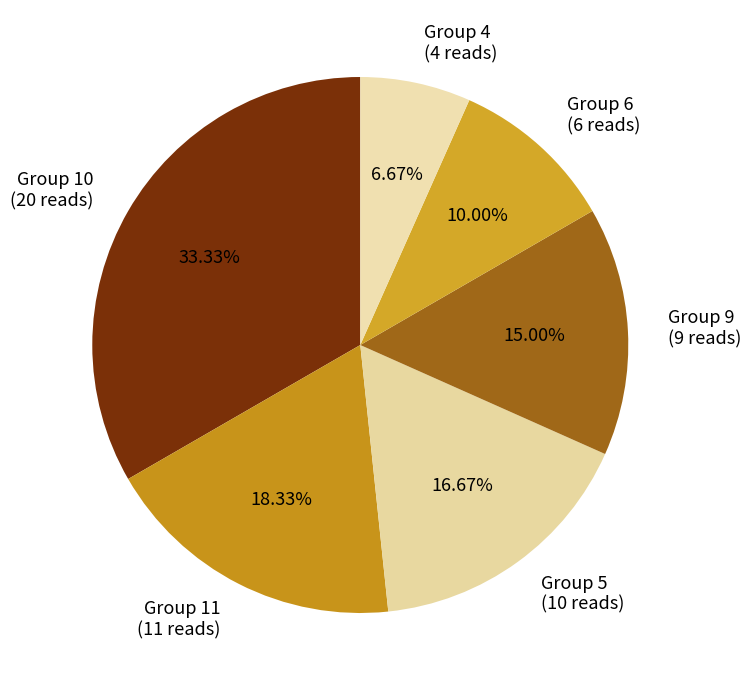

Do Group 10 (20 reads) and Group 11 (11 reads) together represent more than half of the pie?

Yes